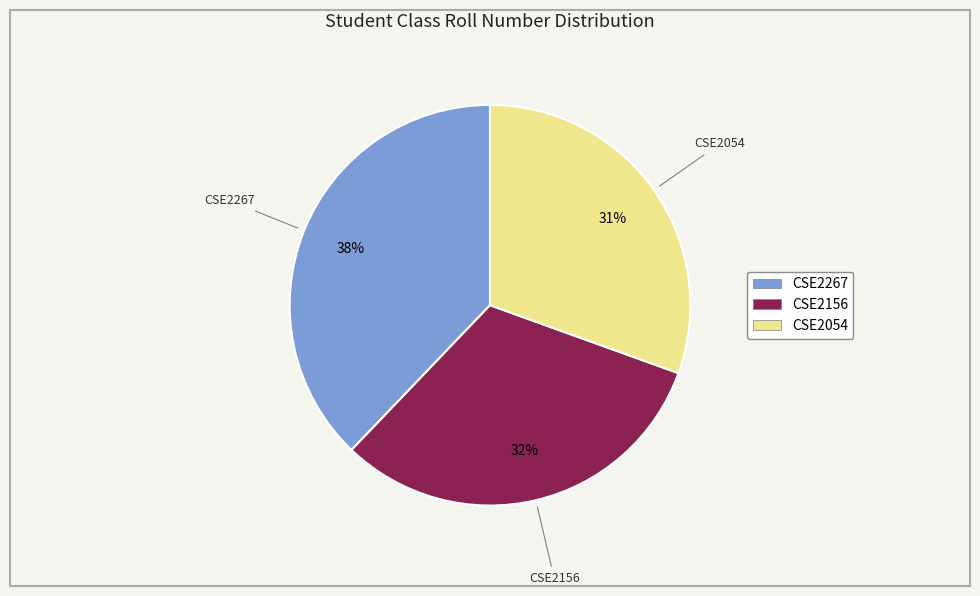

Which slice is the smallest?

CSE2054